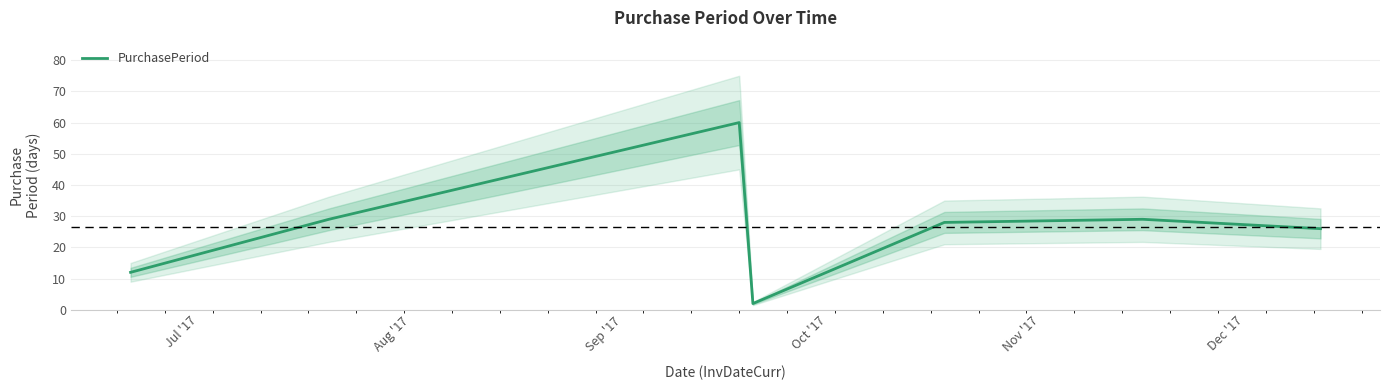

Which label corresponds to the largest value in the chart?

Sep '17